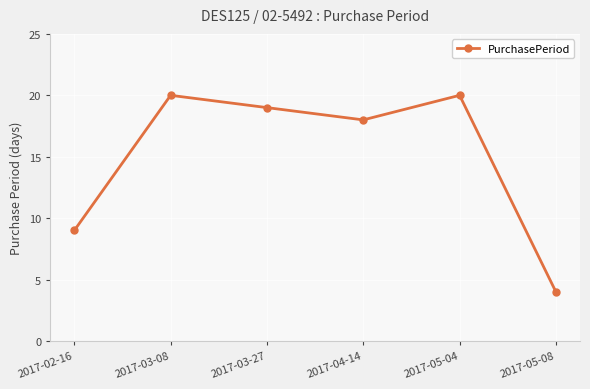

What is the difference between the maximum and second lowest values?

11